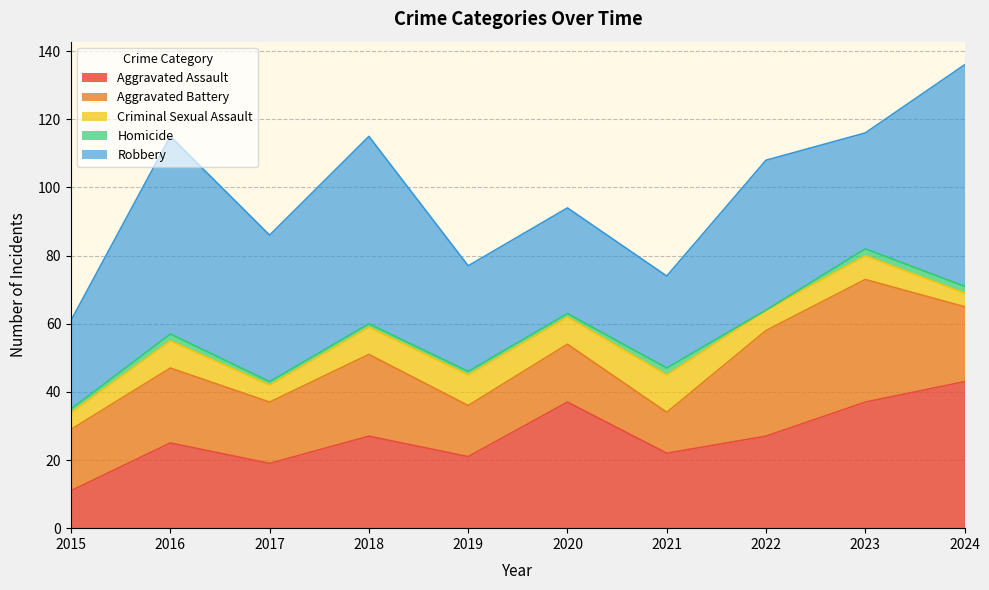

True or false: Aggravated Assault and Criminal Sexual Assault cross at least once.

False